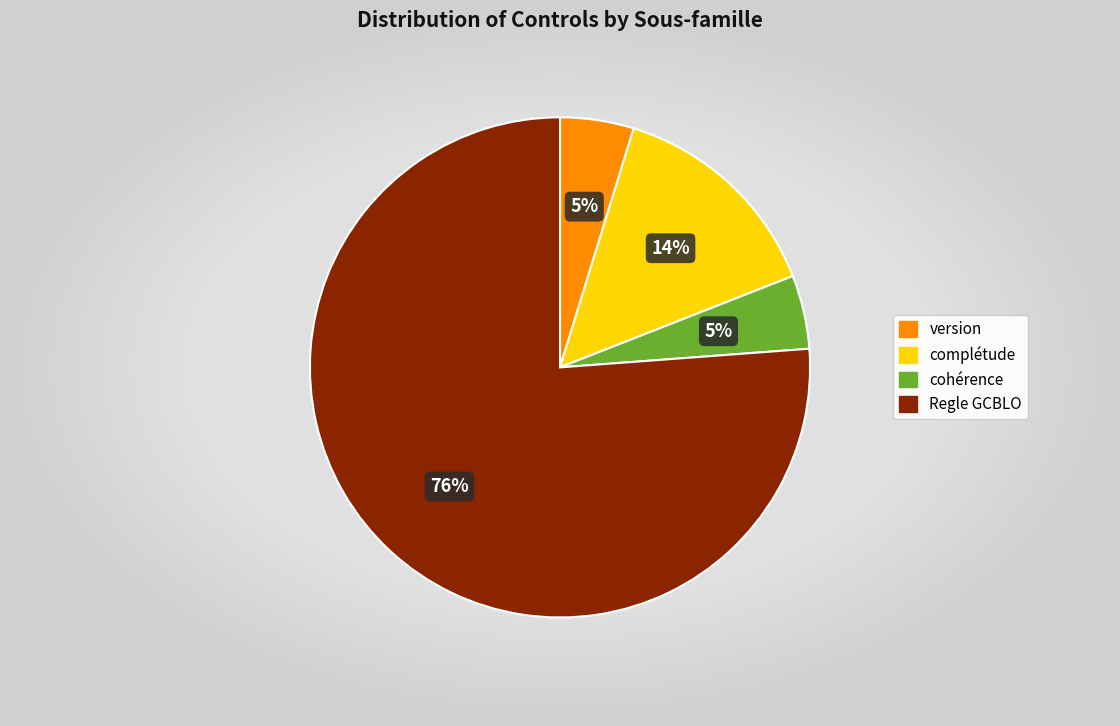

How many slices are in this pie chart?

4